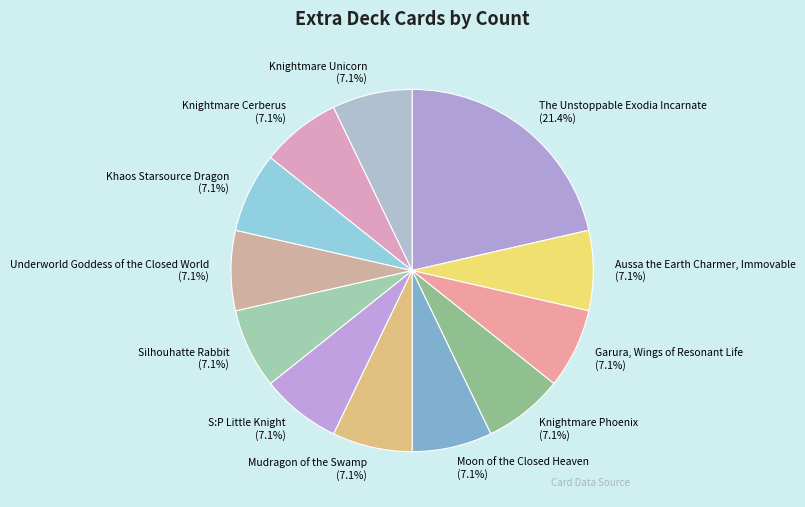

Which category has the biggest portion of the pie?

The Unstoppable Exodia Incarnate